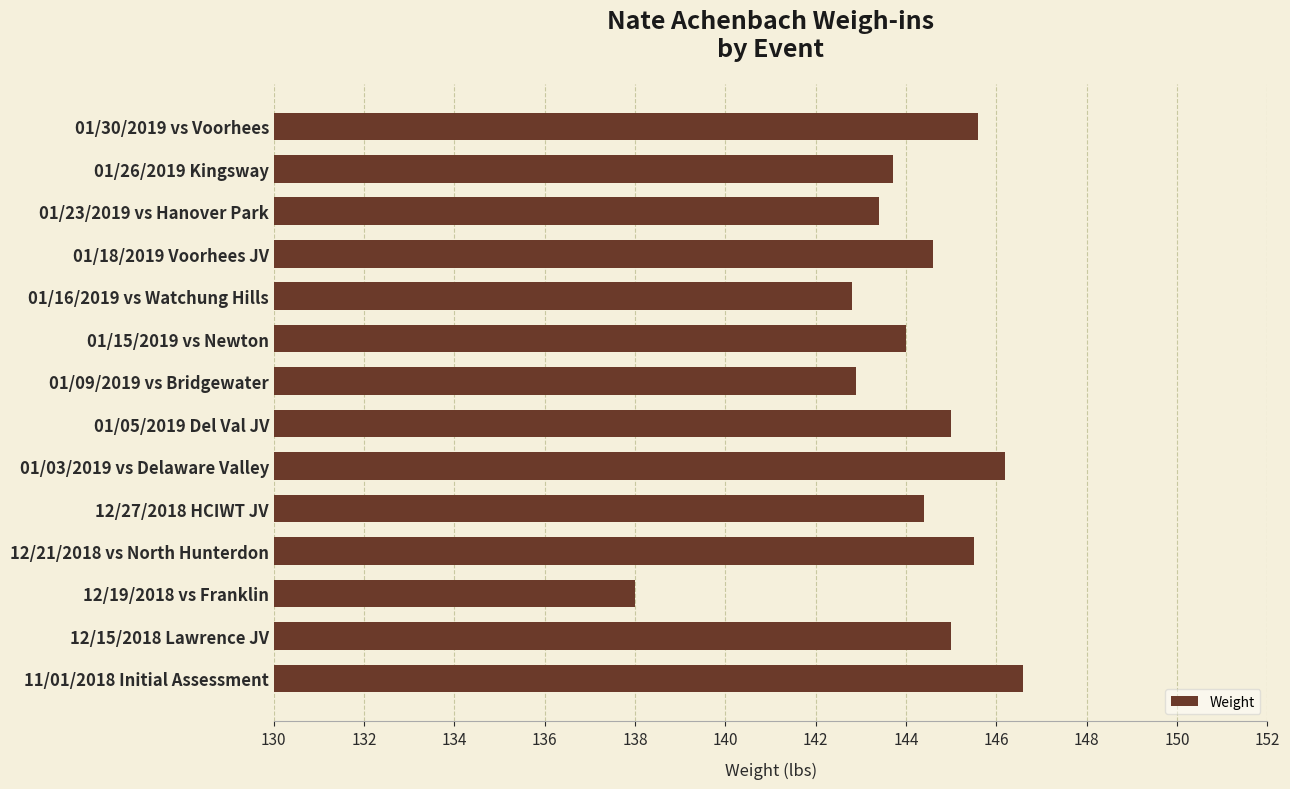

How many categories are shown in the chart?

14